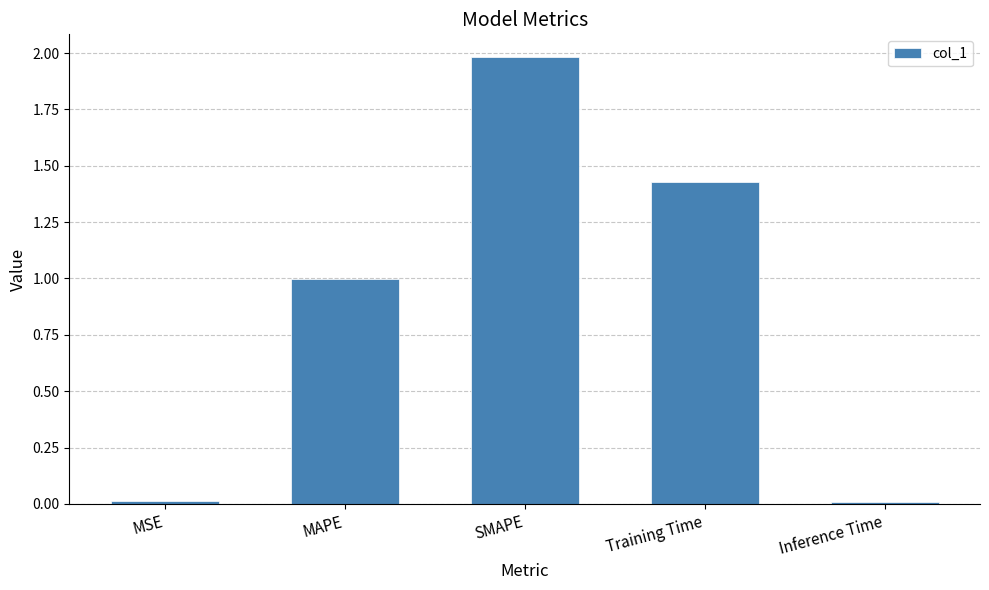

What is the ratio of the value at MAPE to the value at Training Time?

0.7